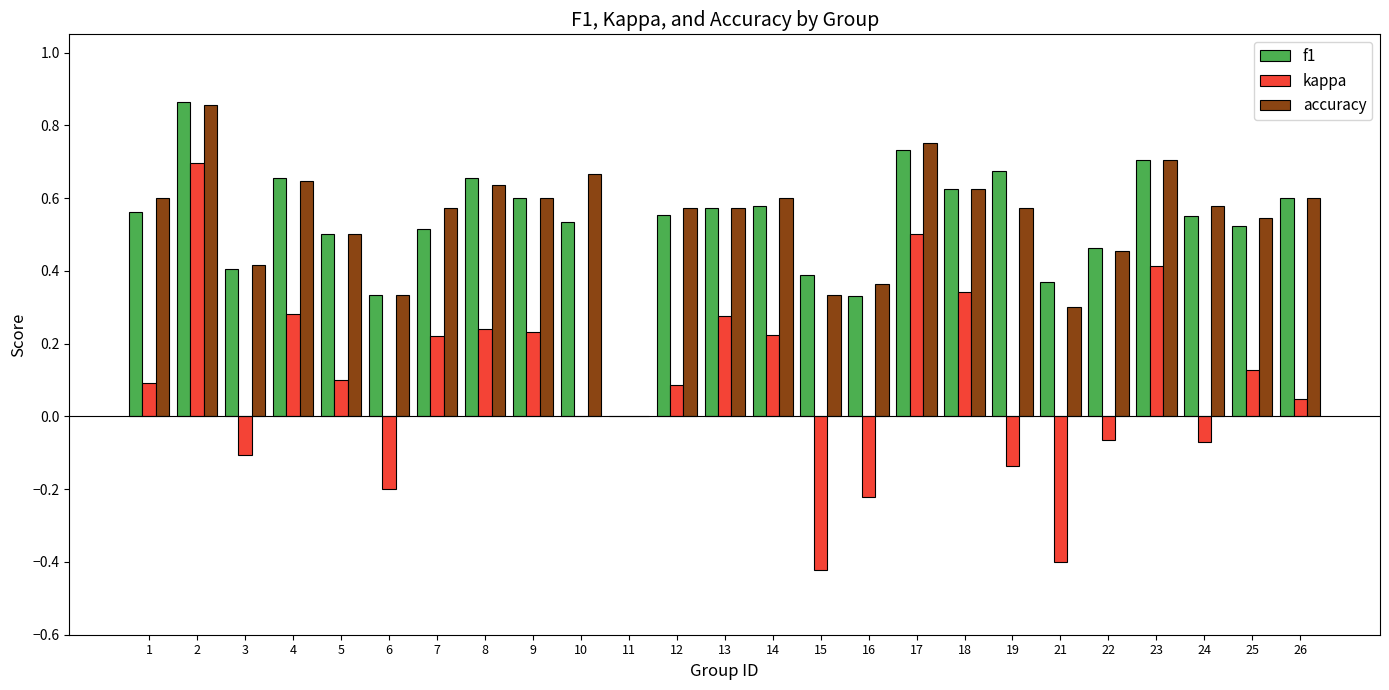

What is the total value across all series at 4?

1.6